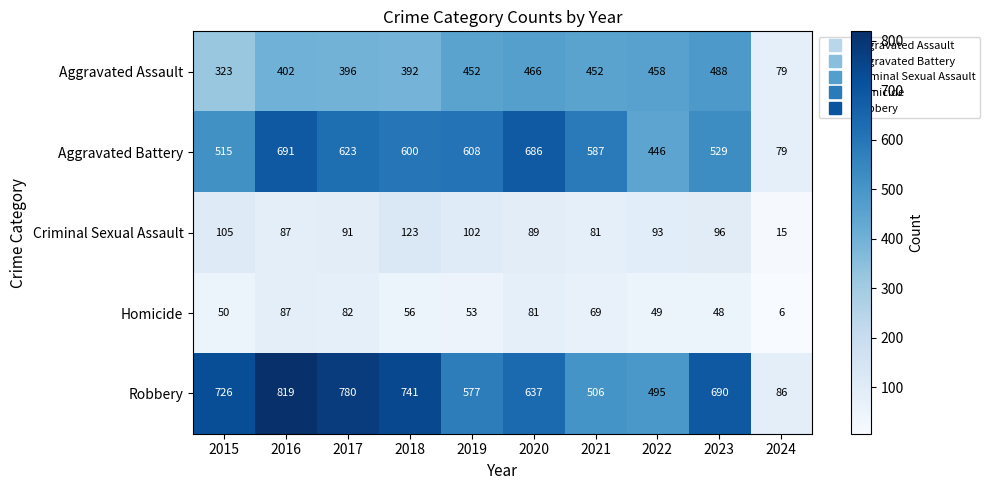

Which series has the largest total across all categories?

Robbery